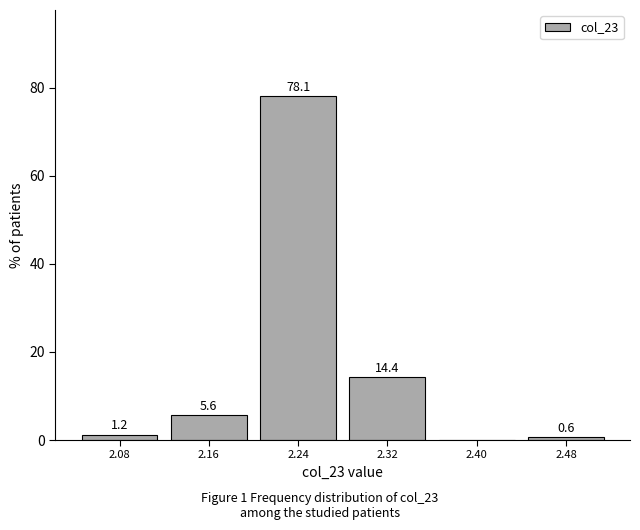

Over which range of the x-axis is the bar tallest?

2.20 to 2.28